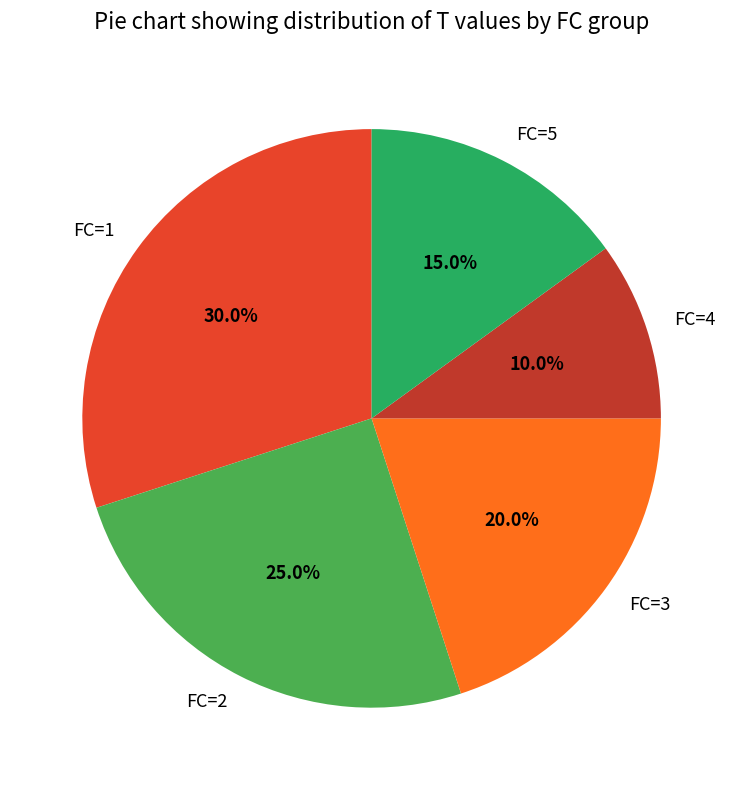

Which has a higher value, FC=2 or FC=3?

FC=2